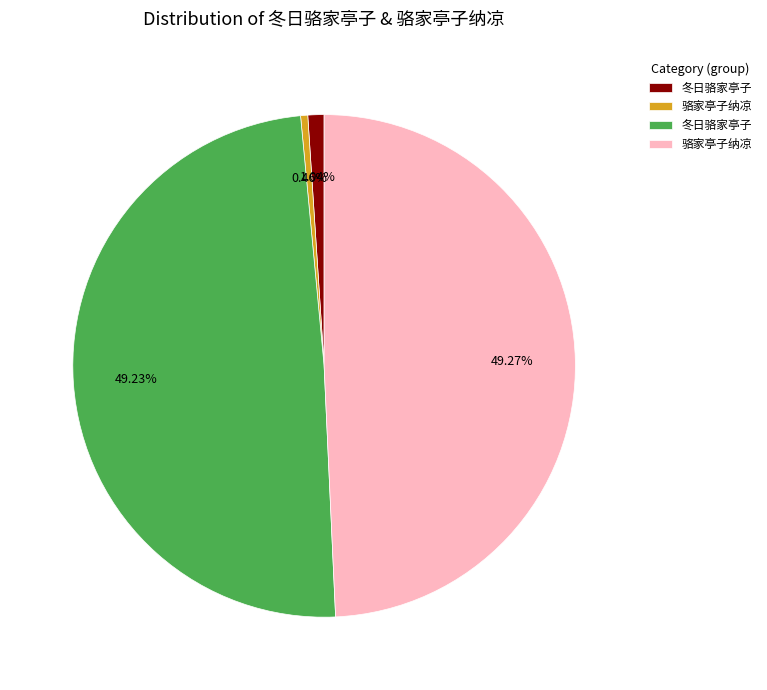

How many segments does this pie chart have?

4